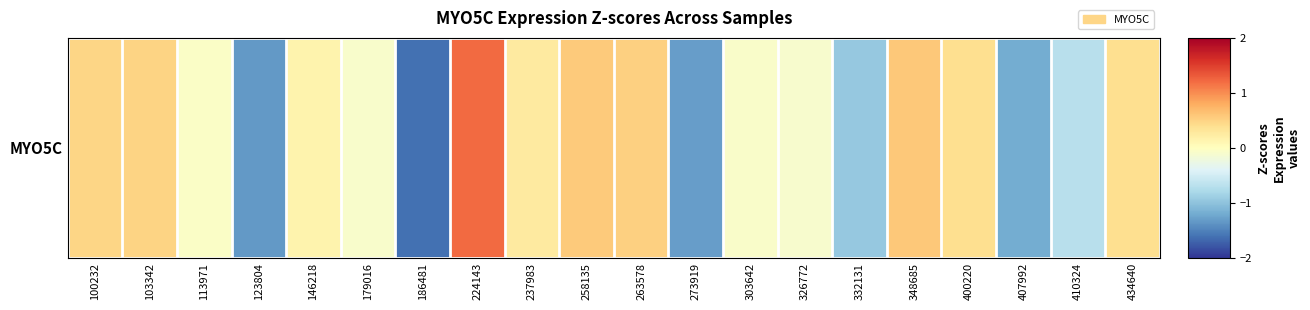

How many values are below 0?

10